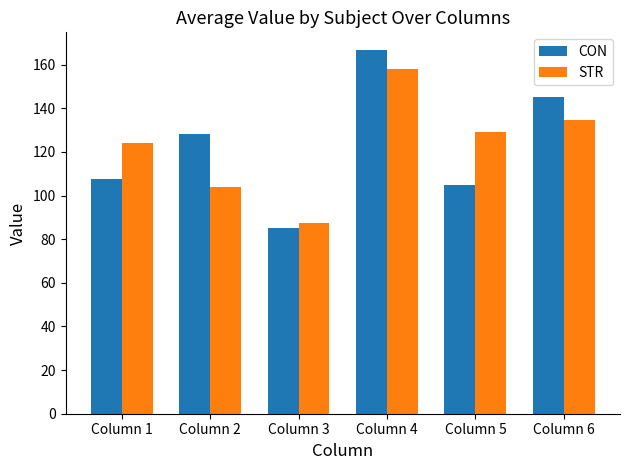

Reading right to left, list all the values displayed in this chart.

CON: 145.2	104.8	166.5	85.1	128.3	107.8
STR: 134.7	128.9	158.0	87.2	103.7	124.0